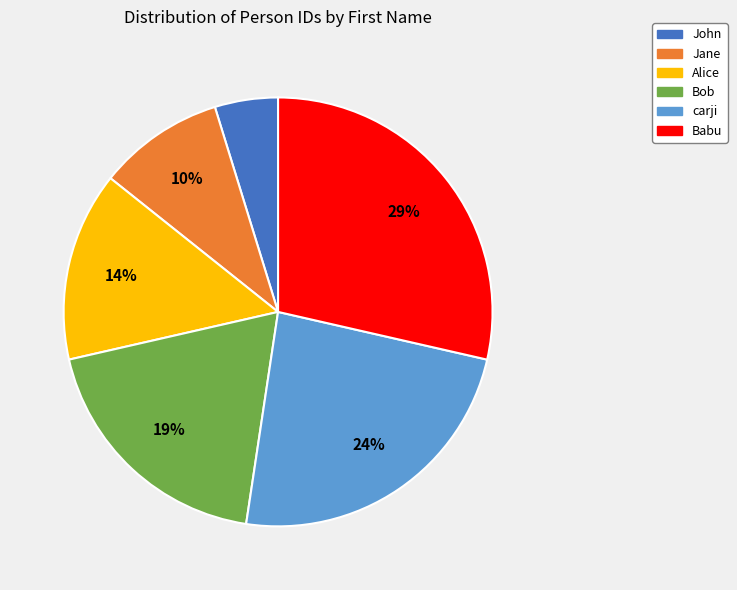

To the nearest percent, what percentage of the pie is carji?

24%